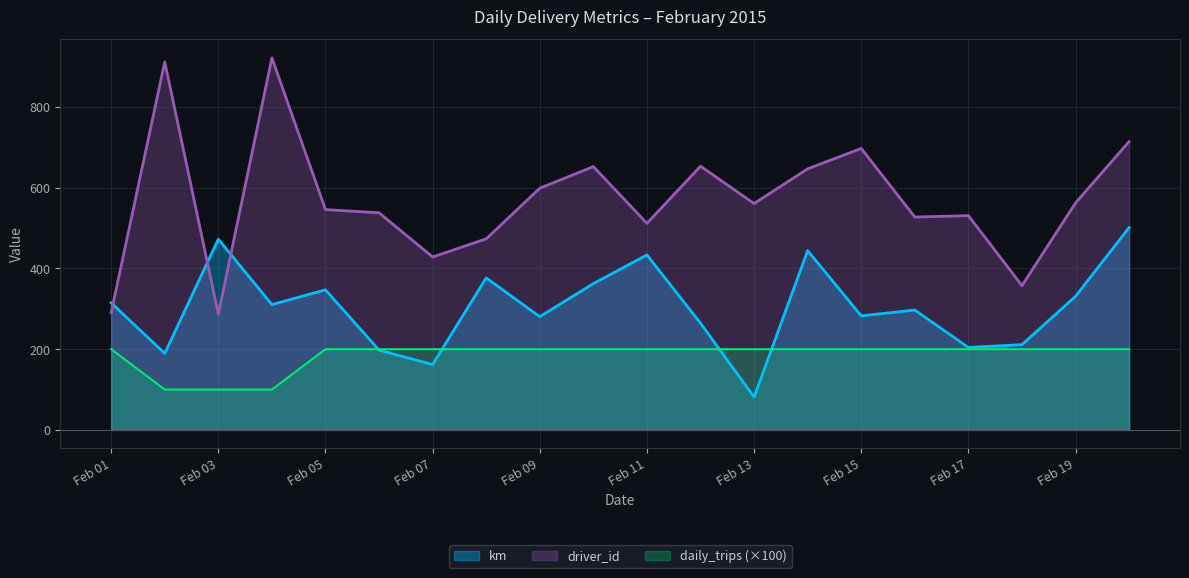

What is the approximate value of km at Feb 05?

347.1